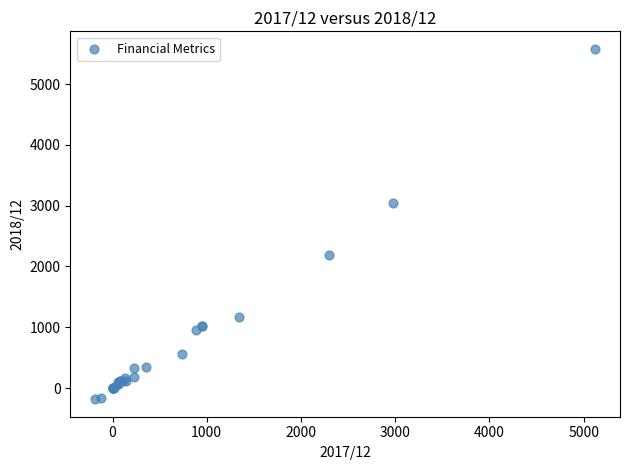

What Y value in the scatter plot is closest to 2698?

3041.0